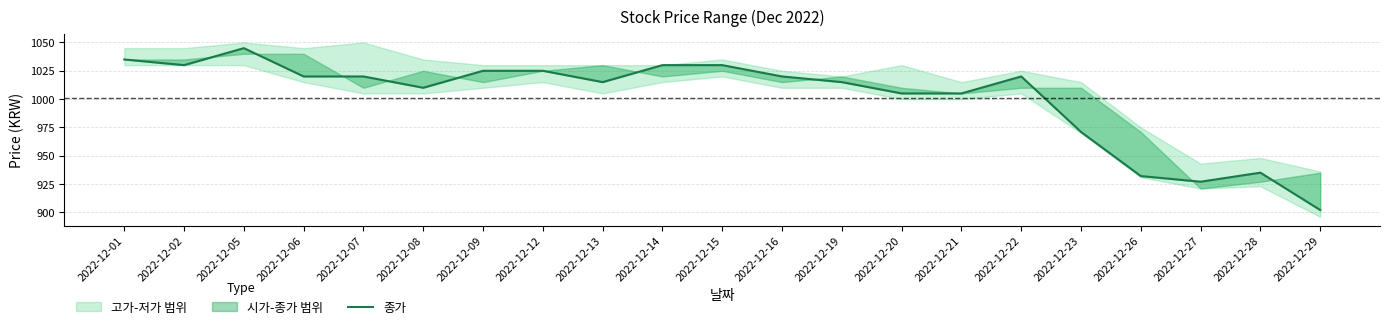

The value at 2022-12-19 is 1015. True or false?

True